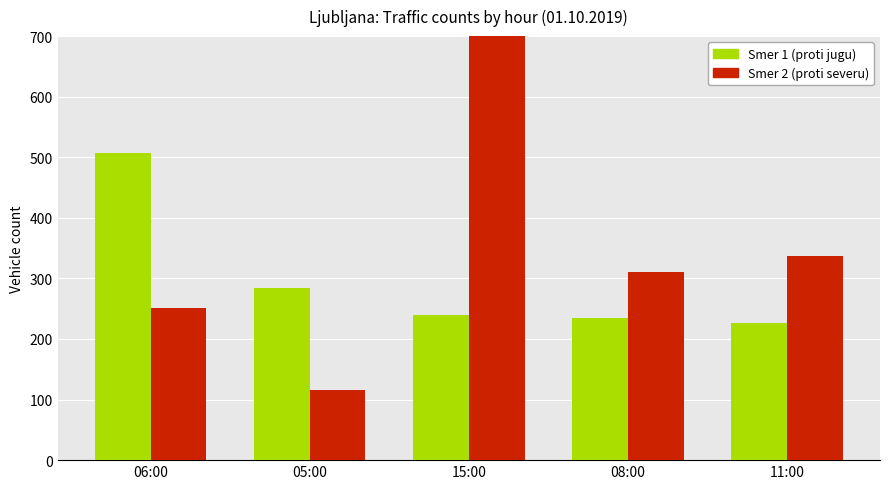

What is the difference between the Smer 2 (proti severu) values at 06:00 and 11:00?

86